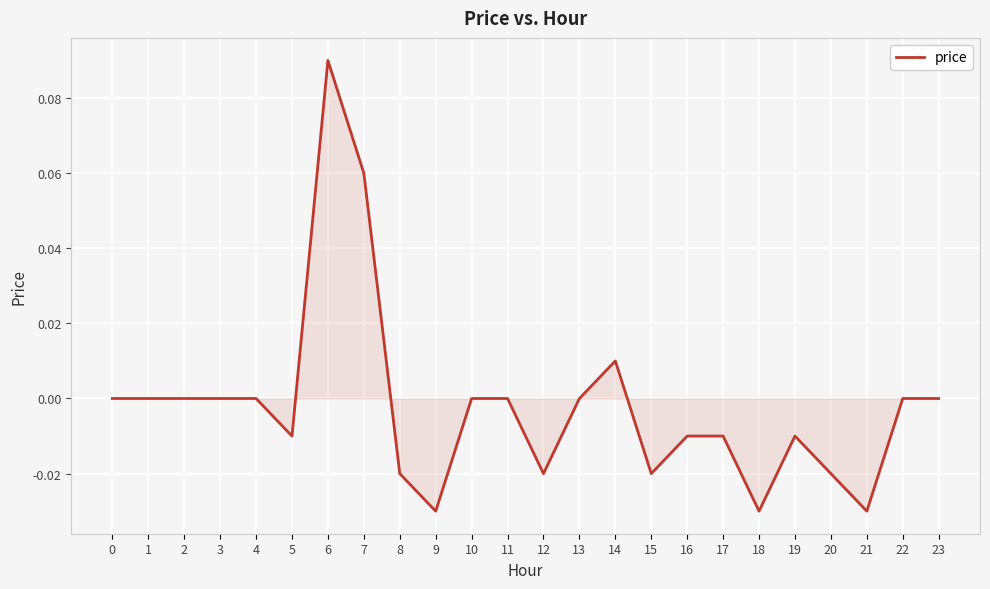

Between 19 and 15, which is larger?

19